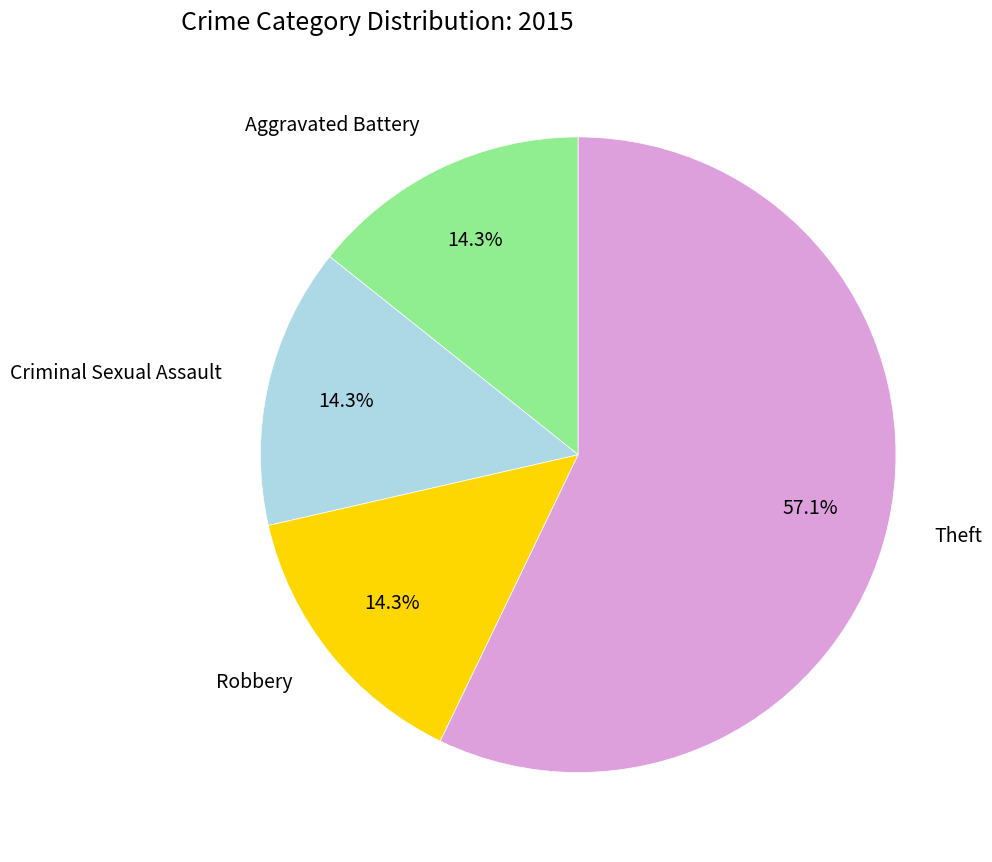

What percentage is NOT represented by Theft?

42.9%